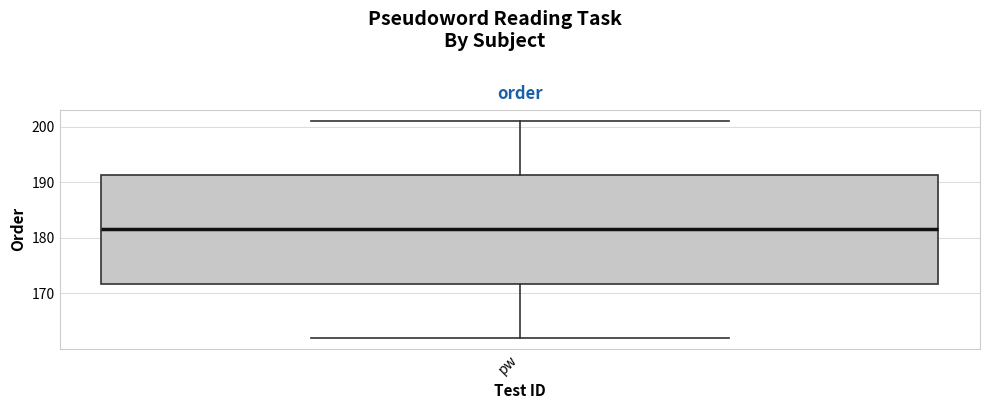

Transcribe this box plot: give where the median line is, the range the box spans, and where the two whiskers end, as read against the y-axis. The values are not printed on the chart, so give them approximately, as read against the axis.

median 182, box 172 to 191, whiskers 162 to 201